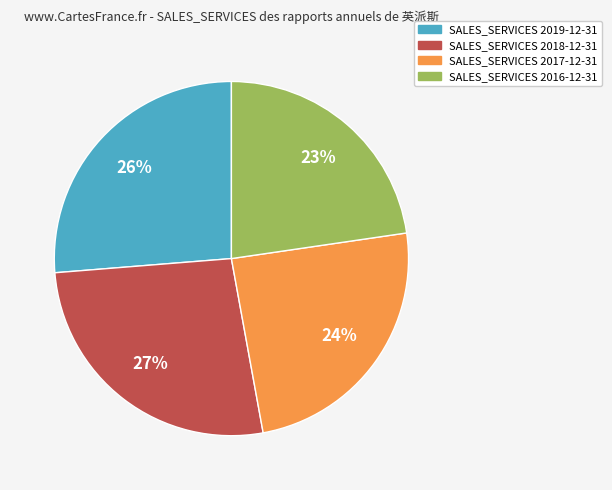

To the nearest percent, what is the average slice percentage?

25%